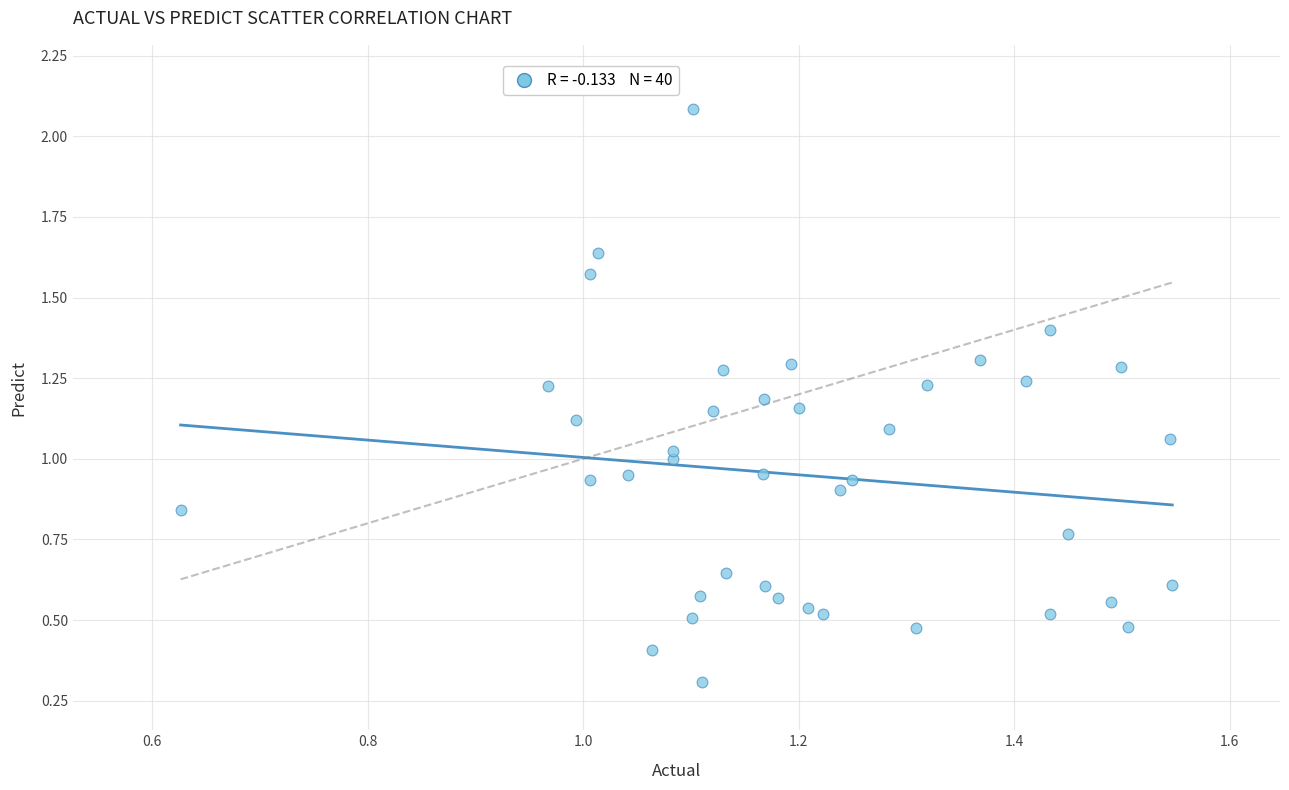

What is the range of Y values (max minus min)?

1.8